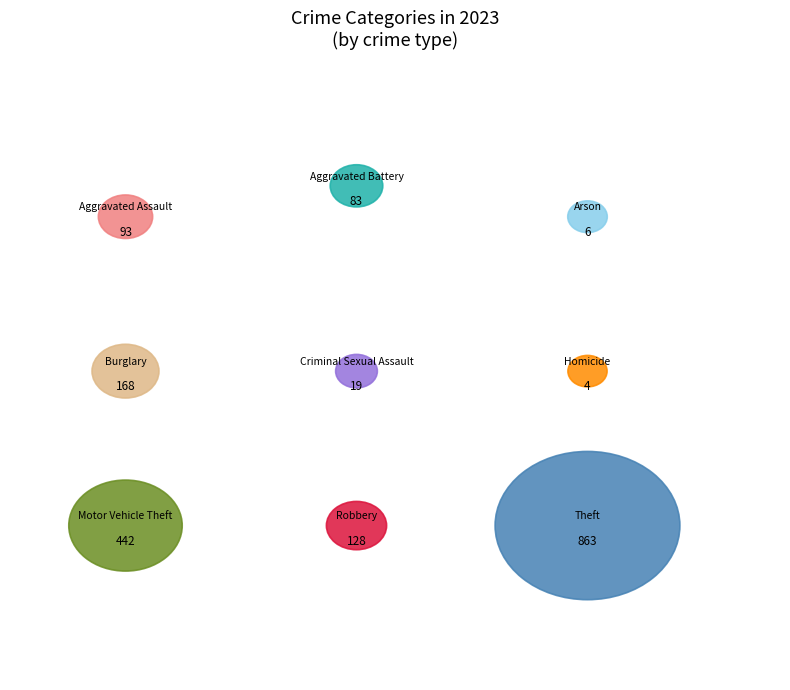

How many slices are in this pie chart?

9